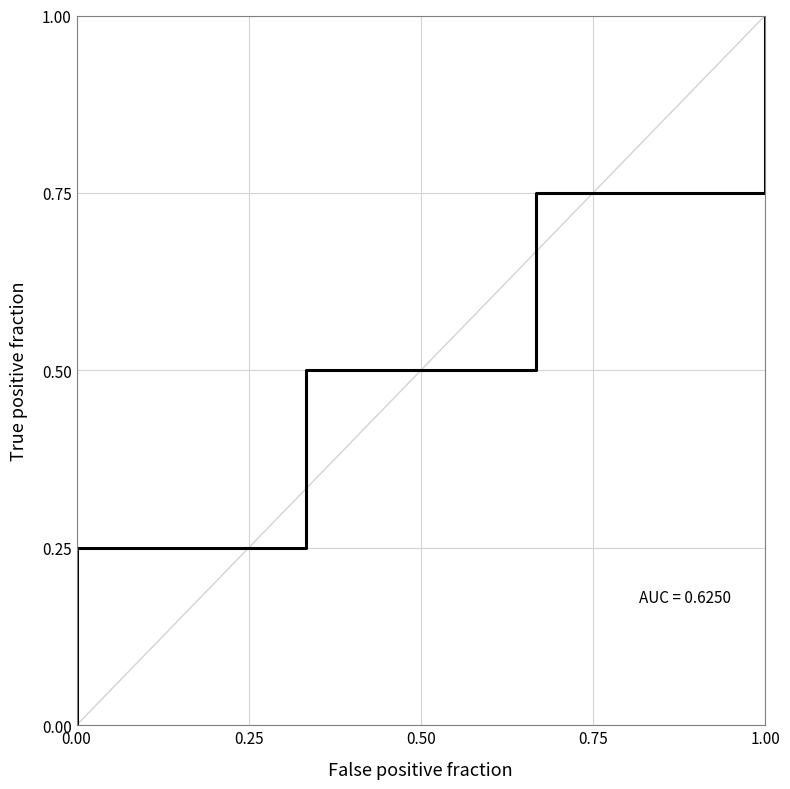

How many values are between 0 and 1?

5